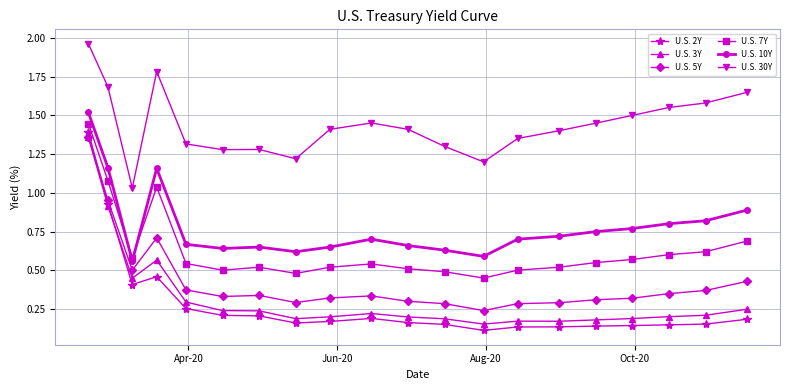

True or false: U.S. 2Y has more than 0 interior local peaks.

True